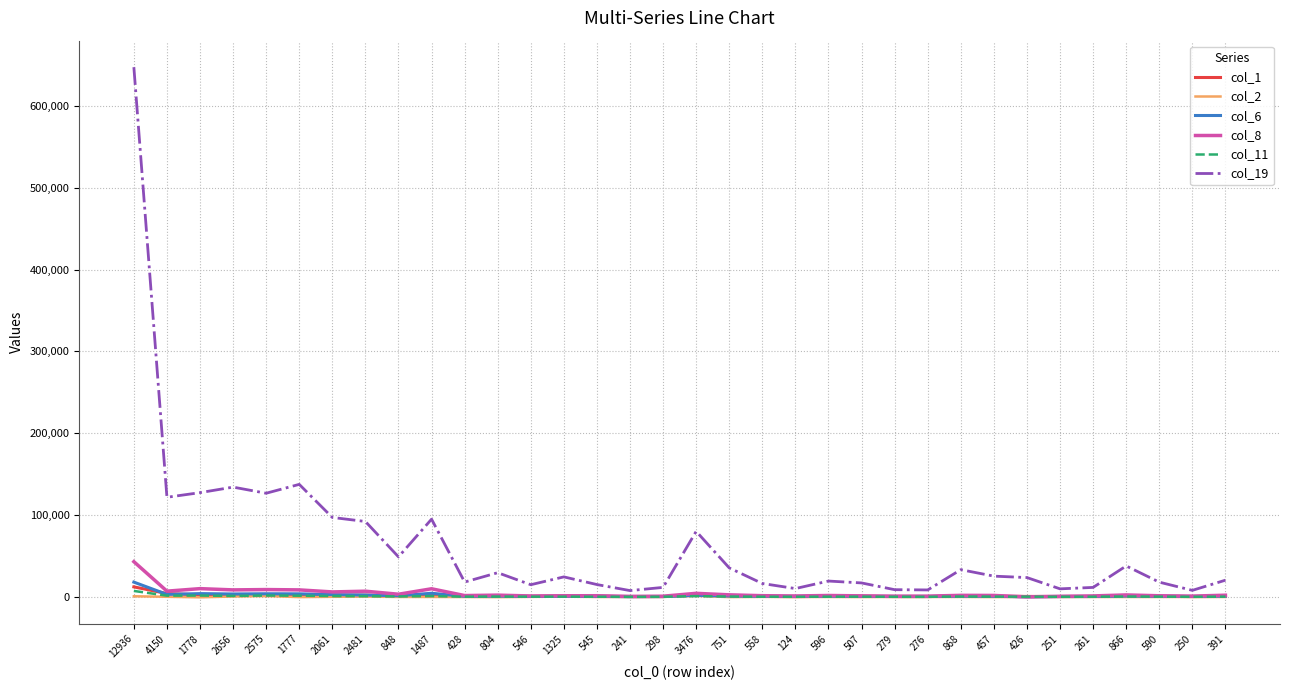

Which series has the largest total across all categories?

col_19